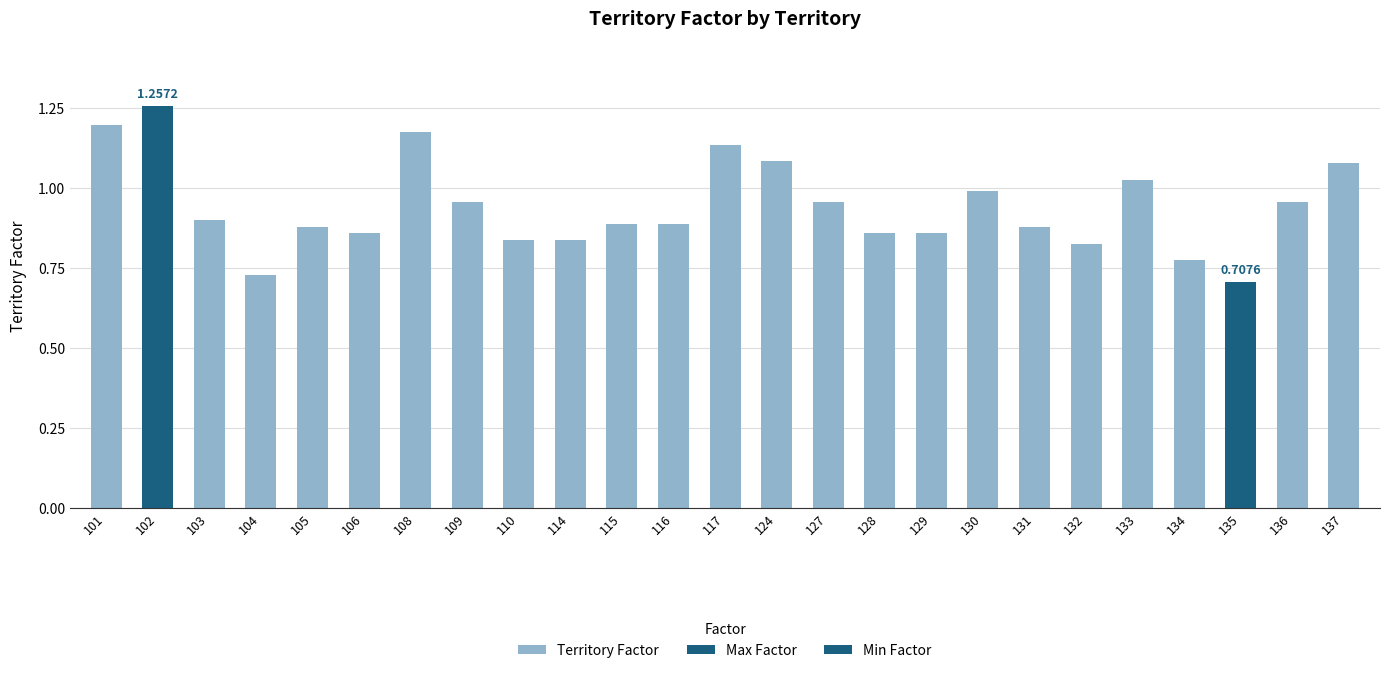

At which category does the chart reach its peak across all series?

102